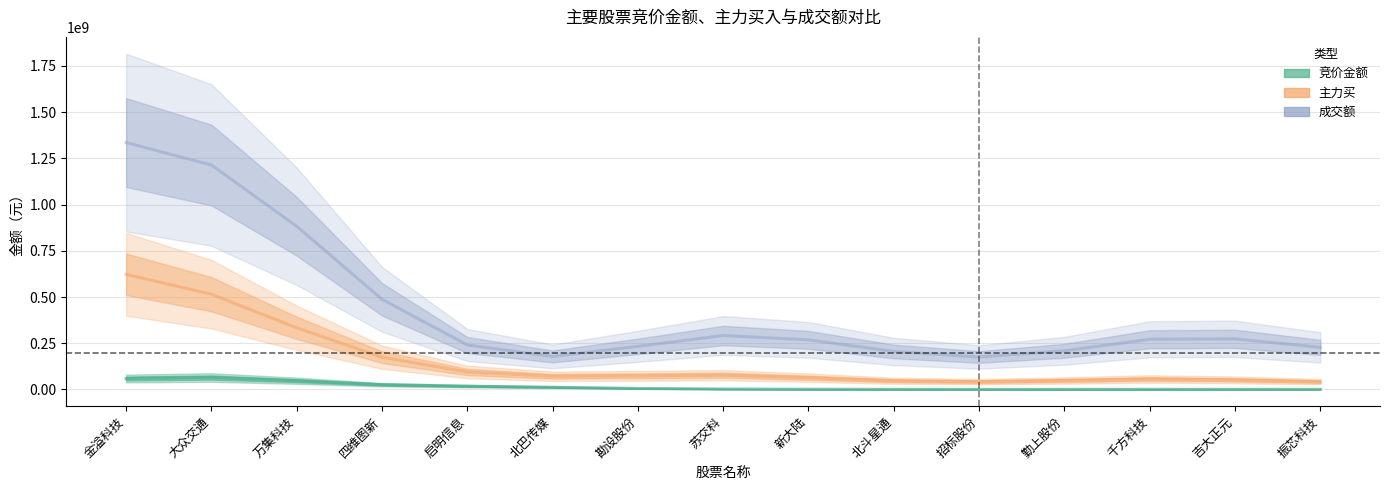

What is the sum of the 竞价金额 values at 金溢科技 and 四维图新?

85038497.7